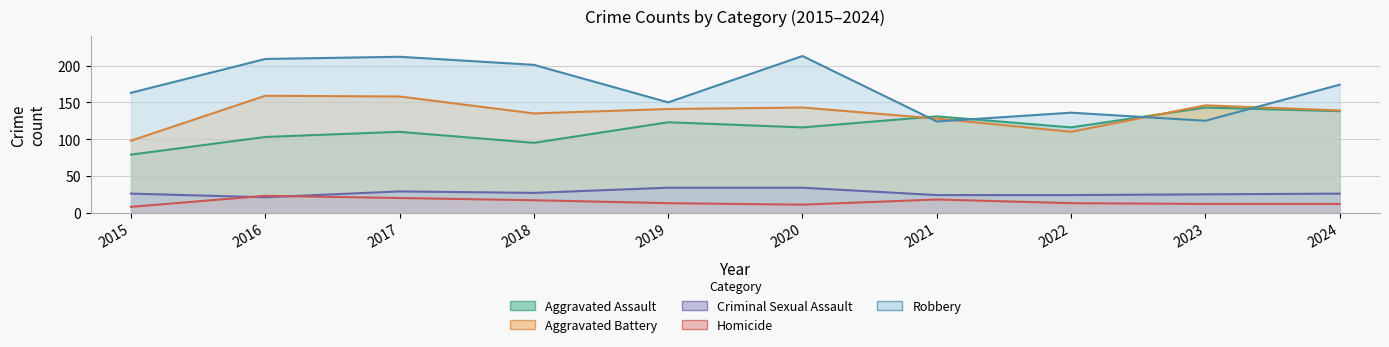

Is it true that Aggravated Battery equals 161 at 2022?

False